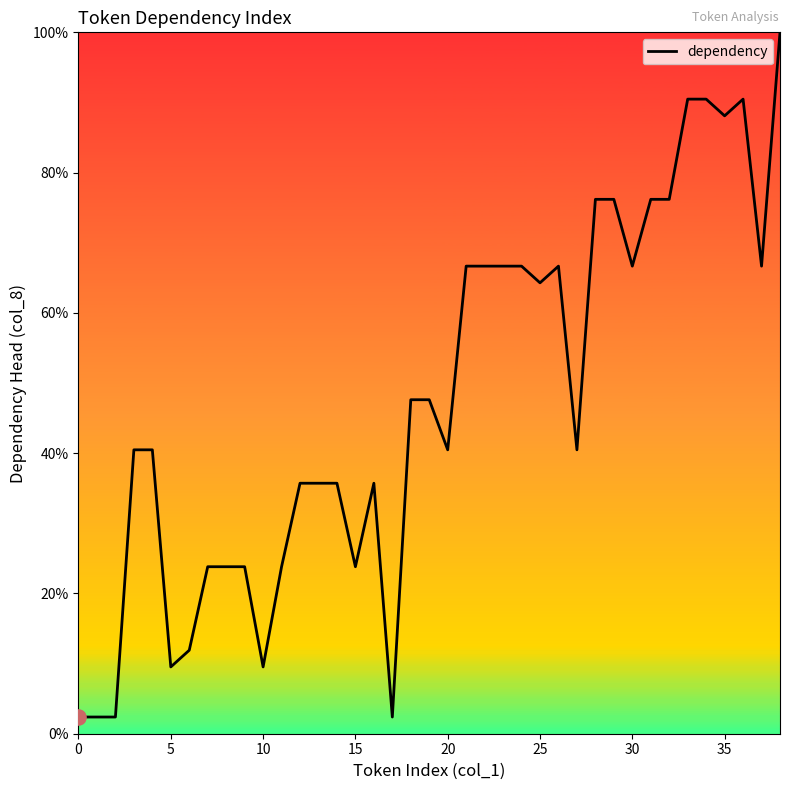

What is the difference between the maximum and minimum values?

97.6